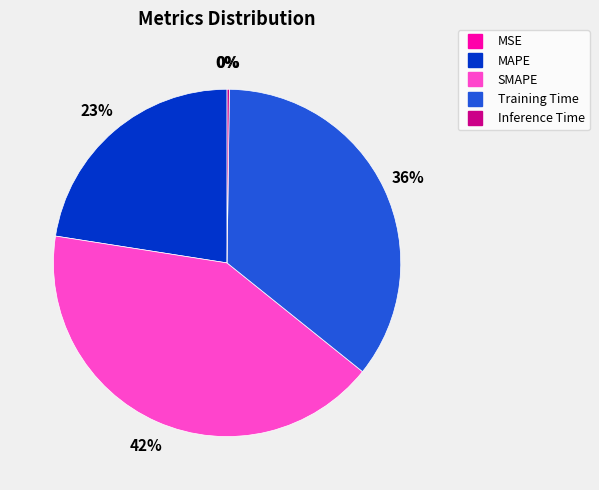

Is there any slice that represents more than half of the pie?

No